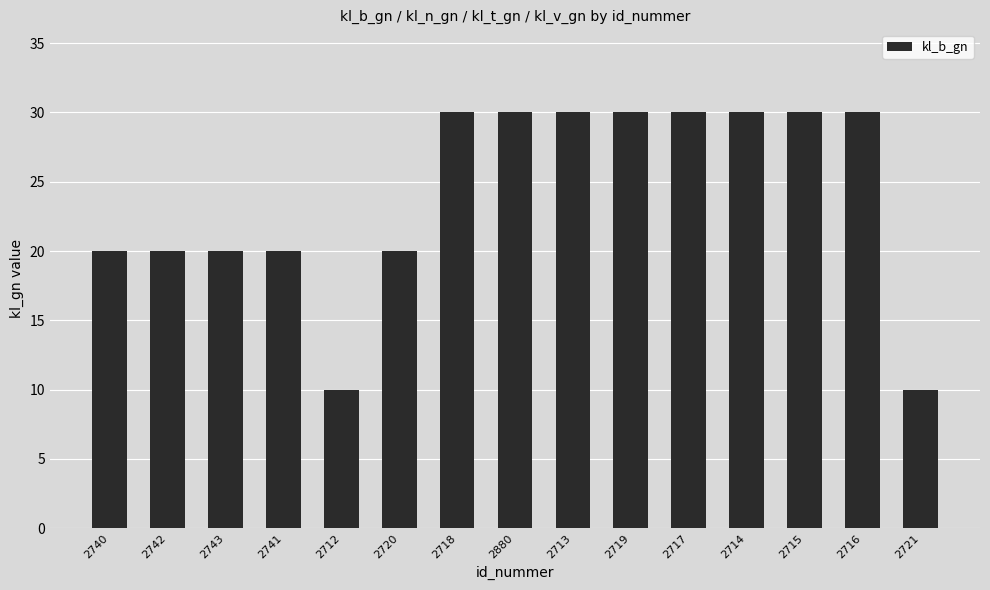

What is the smallest value displayed?

10